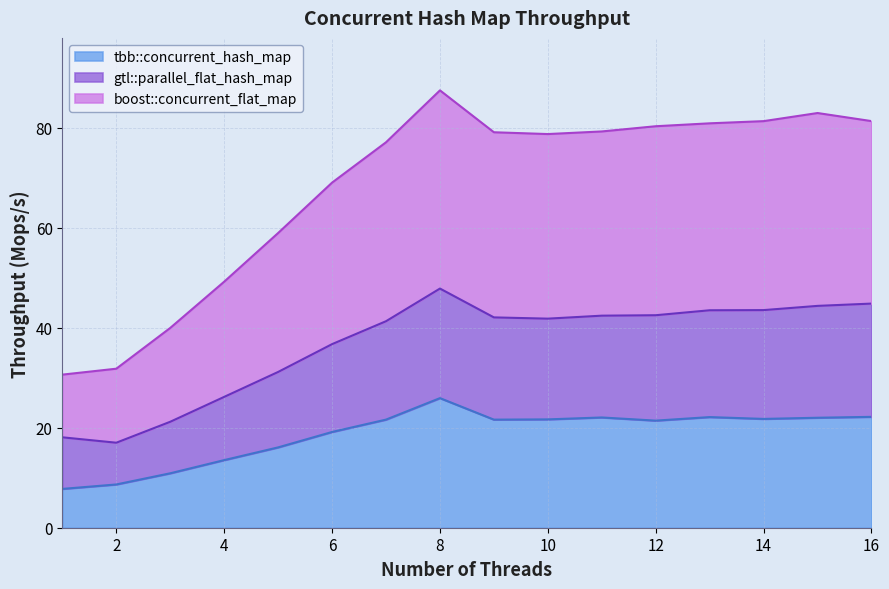

What is the value of the gtl::parallel_flat_hash_map point at the 4th from the left?

26.2